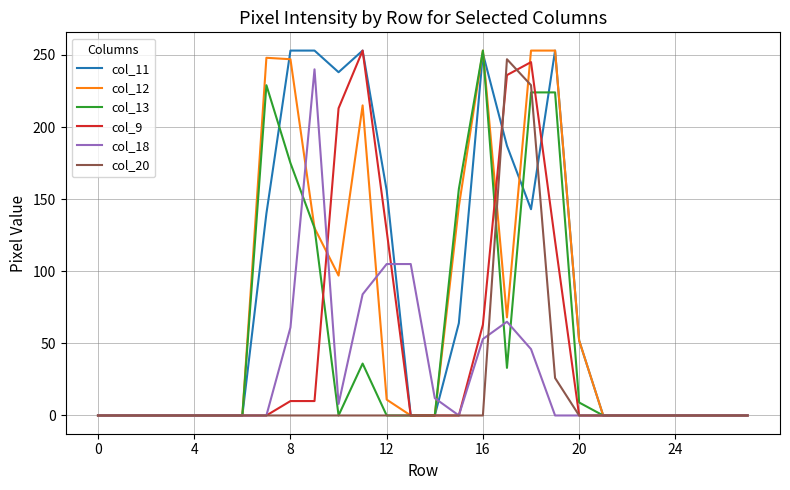

True or false: col_18 and col_20 intersect in this chart.

True